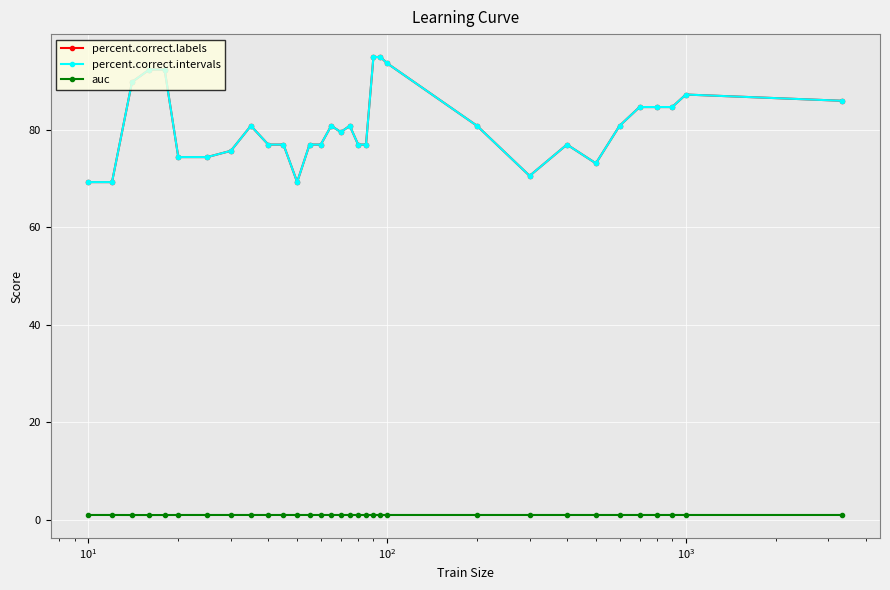

At how many categories does at least one series exceed 35?

32